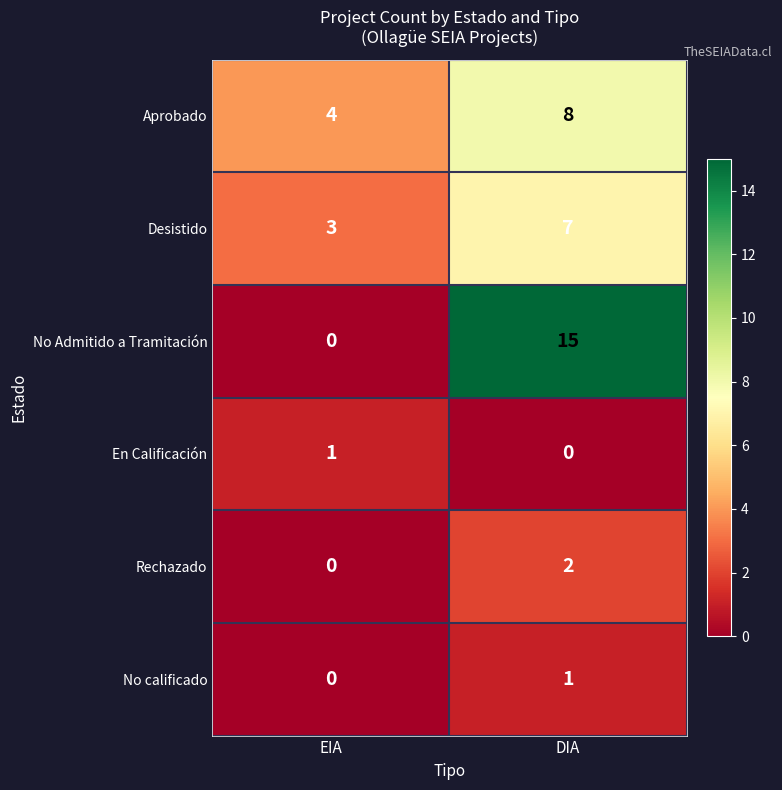

How many values in the Desistido series are below 7?

1